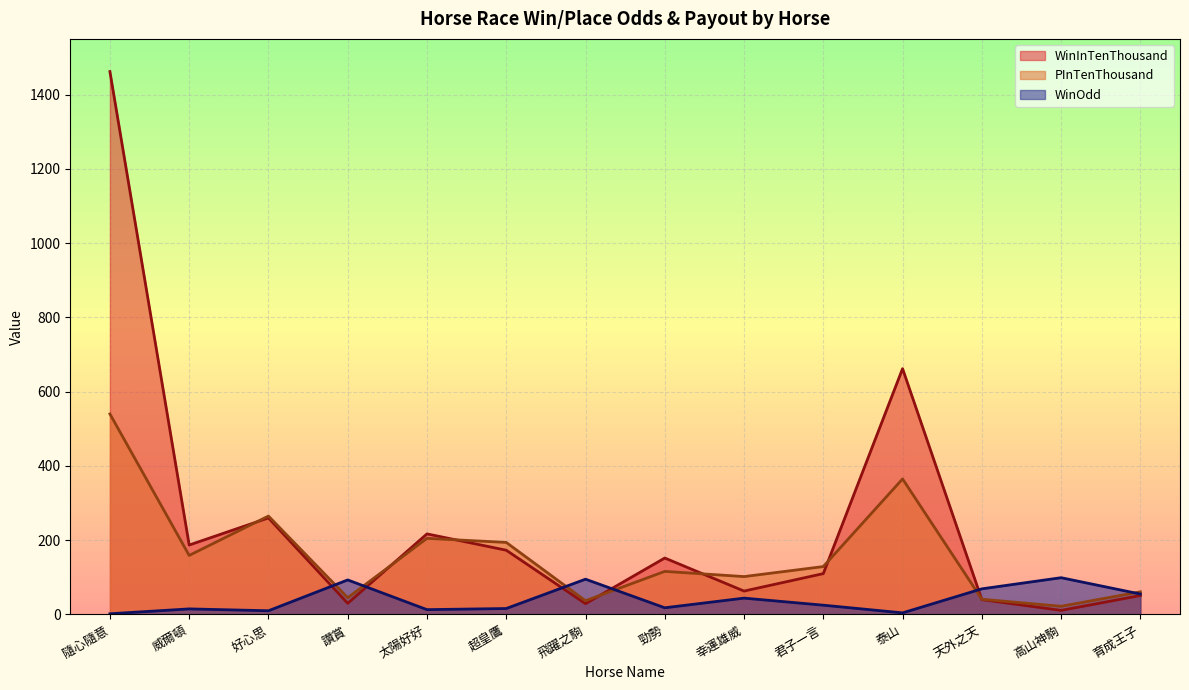

At which category does WinOdd reach its first local peak?

威爾頓